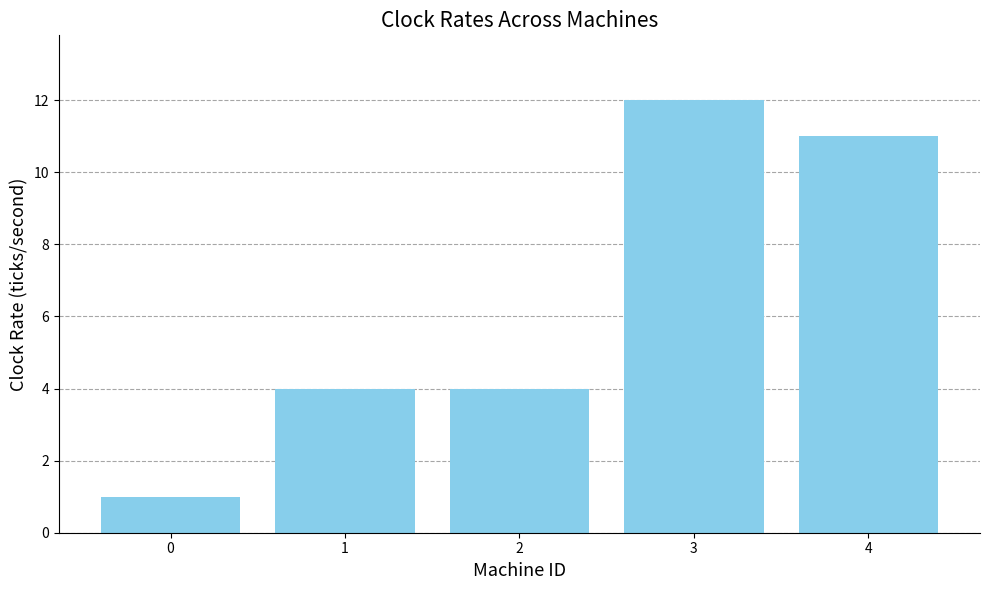

What is the difference between the maximum and minimum values?

11